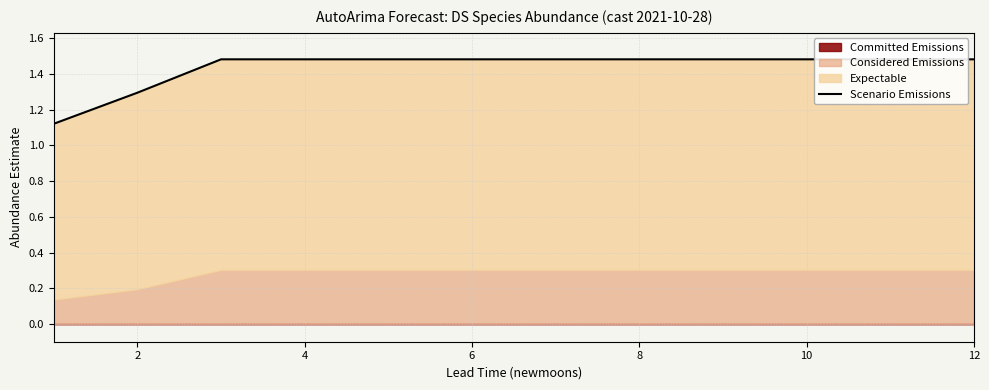

What is the minimum value shown in the chart?

1.1